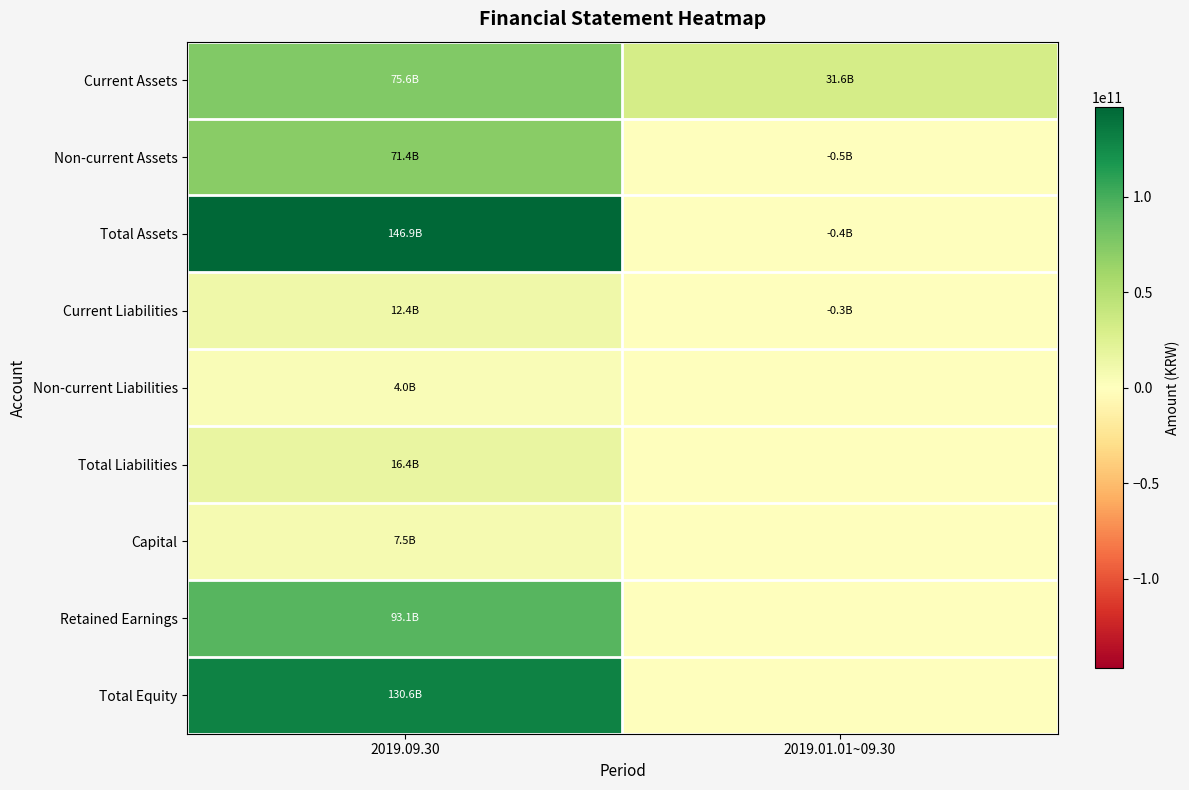

Reading left to right, list all the values displayed in this chart.

Current Assets: 2019.09.30=75558185288	2019.01.01~09.30=31557147256
Non-current Assets: 2019.09.30=71379334895	2019.01.01~09.30=-530948970
Total Assets: 2019.09.30=146937520183	2019.01.01~09.30=-363841208
Current Liabilities: 2019.09.30=12353208864	2019.01.01~09.30=-288023035
Non-current Liabilities: 2019.09.30=3997877828	2019.01.01~09.30=0
Total Liabilities: 2019.09.30=16351086692	2019.01.01~09.30=0
Capital: 2019.09.30=7500000000	2019.01.01~09.30=0
Retained Earnings: 2019.09.30=93120392095	2019.01.01~09.30=0
Total Equity: 2019.09.30=130586433491	2019.01.01~09.30=0